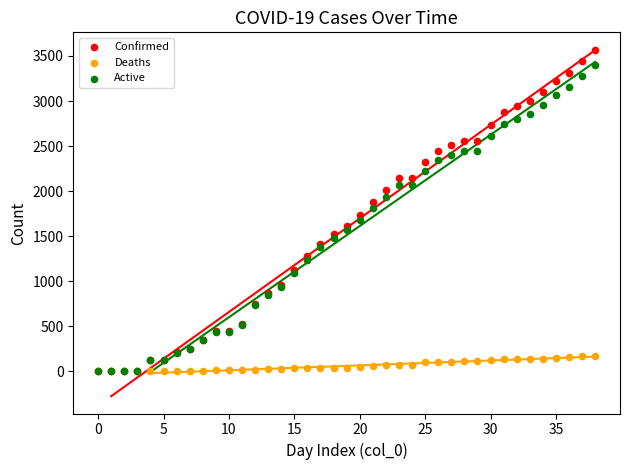

What are all the series names shown in the legend?

Confirmed, Deaths, Active